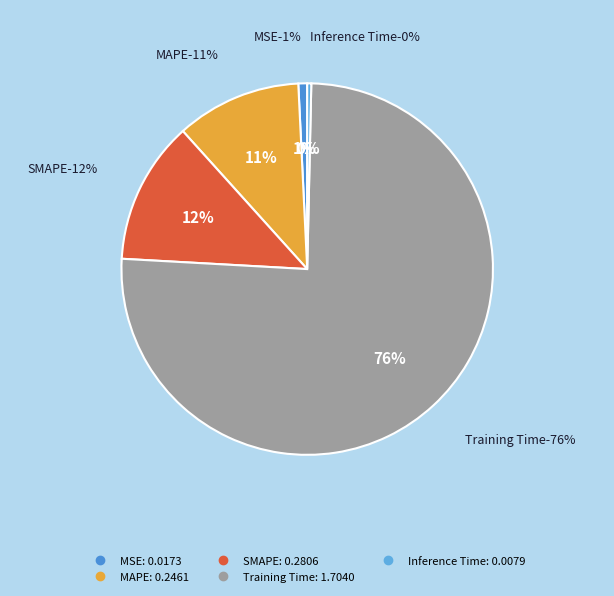

True or false: SMAPE accounts for 12% of the total.

True